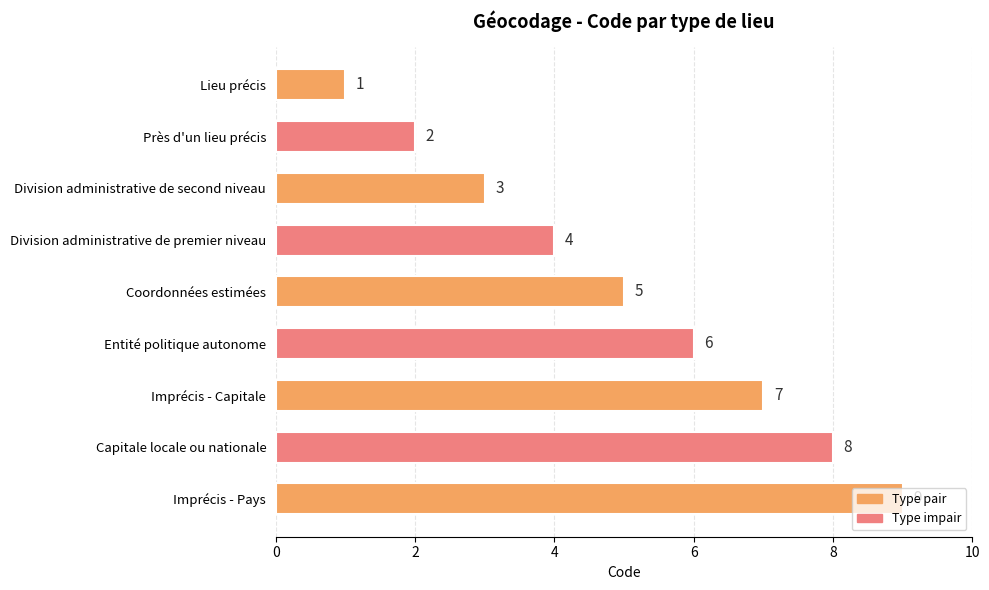

True or false: the data shows 7 at Imprécis - Capitale.

True